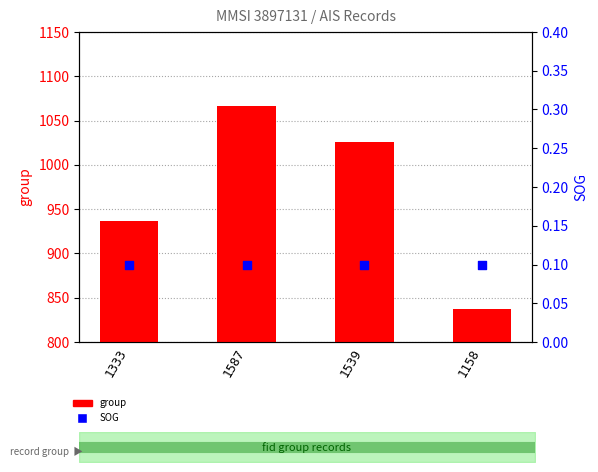

Which series has the widest spread of Y values?

group